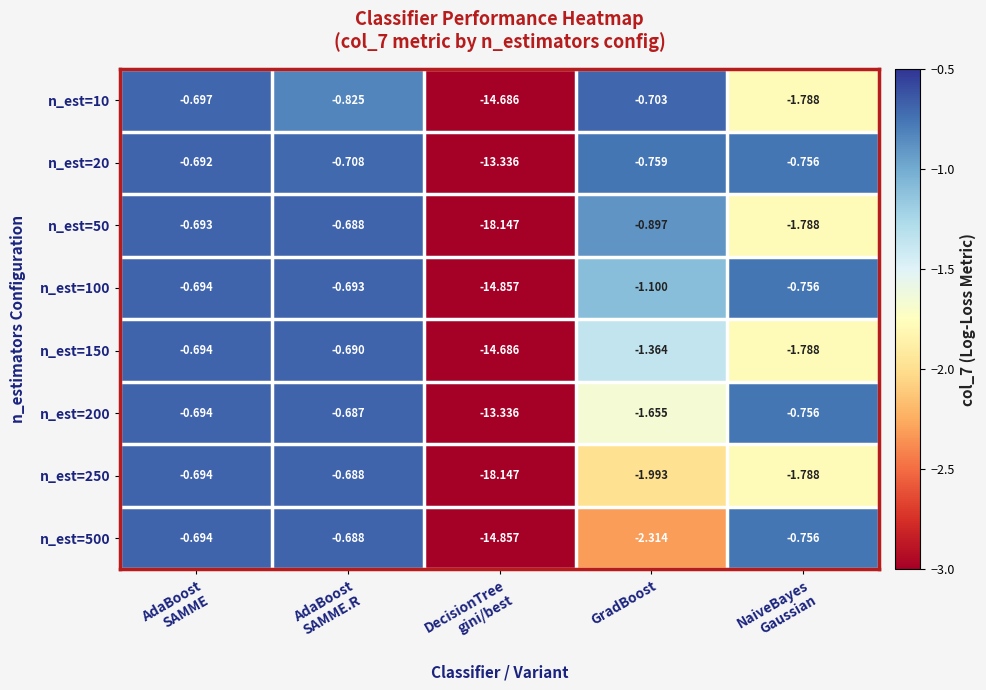

At which category is the sum across all series the highest?

AdaBoost
SAMME